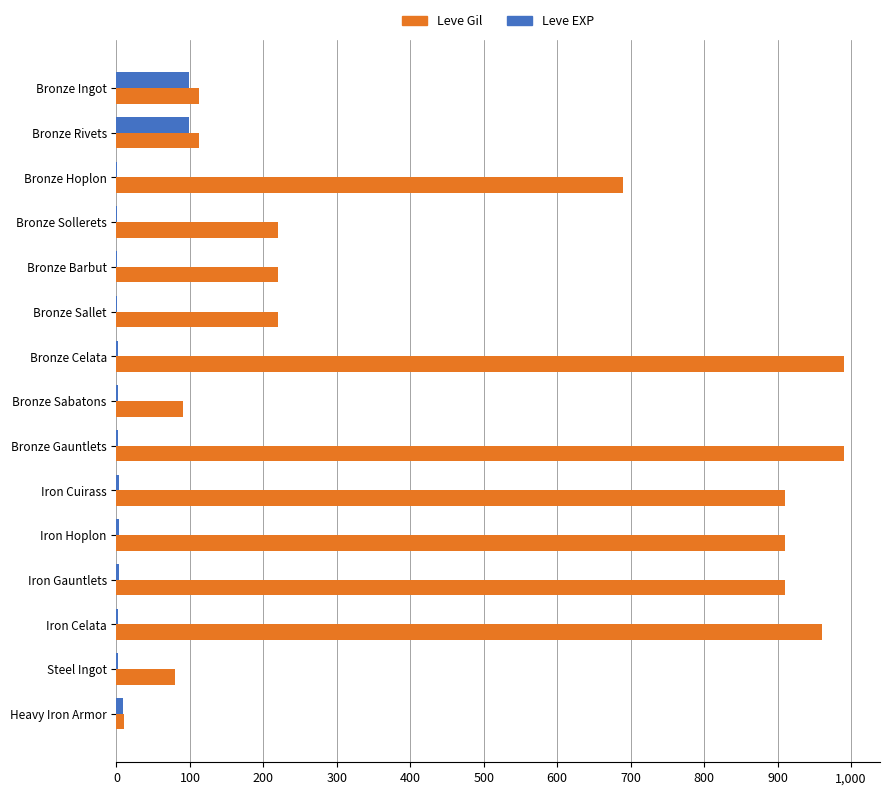

The Leve Gil series shows 1358.8 at Iron Celata. True or false?

False